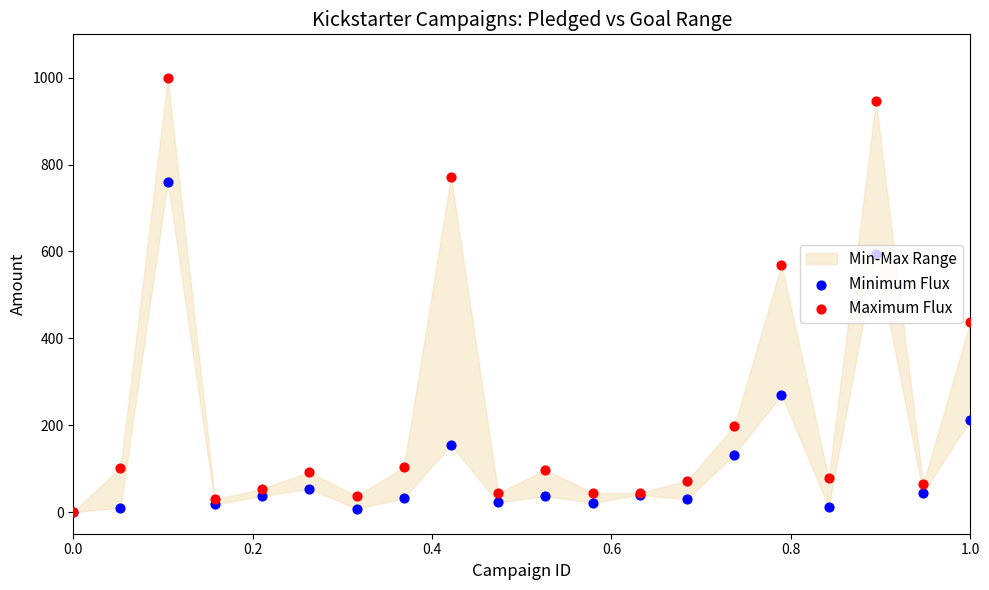

Which series reaches the maximum Y coordinate?

Maximum Flux